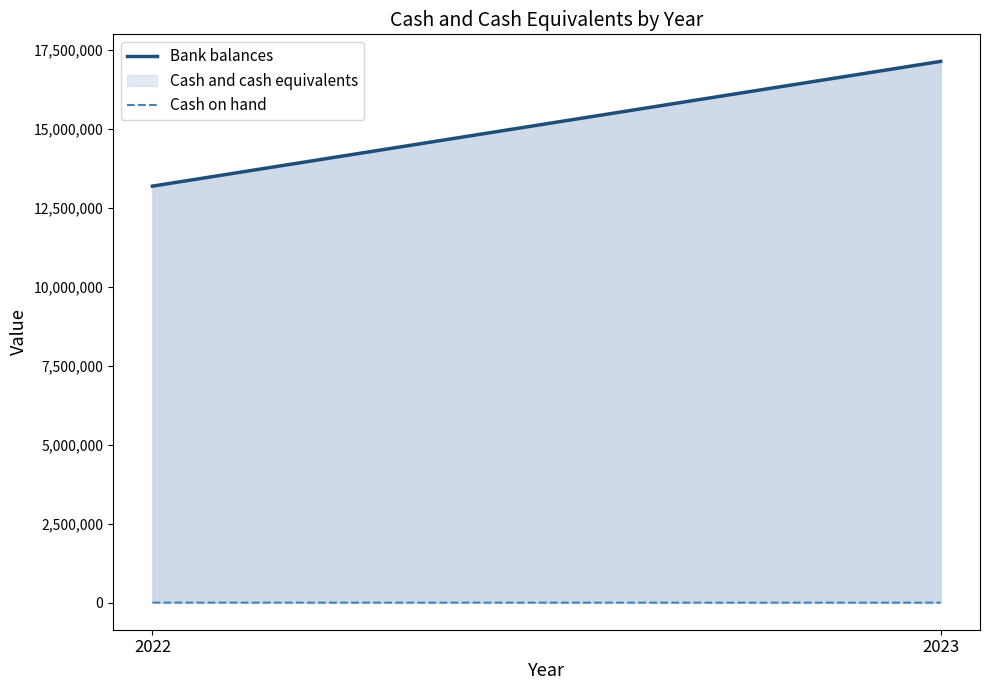

What is the total value across all series at 2022?

13194828